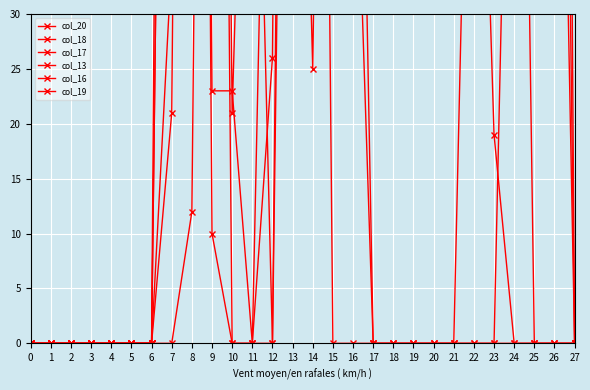

What is the difference between the second highest and second lowest values in the col_16 series?

184